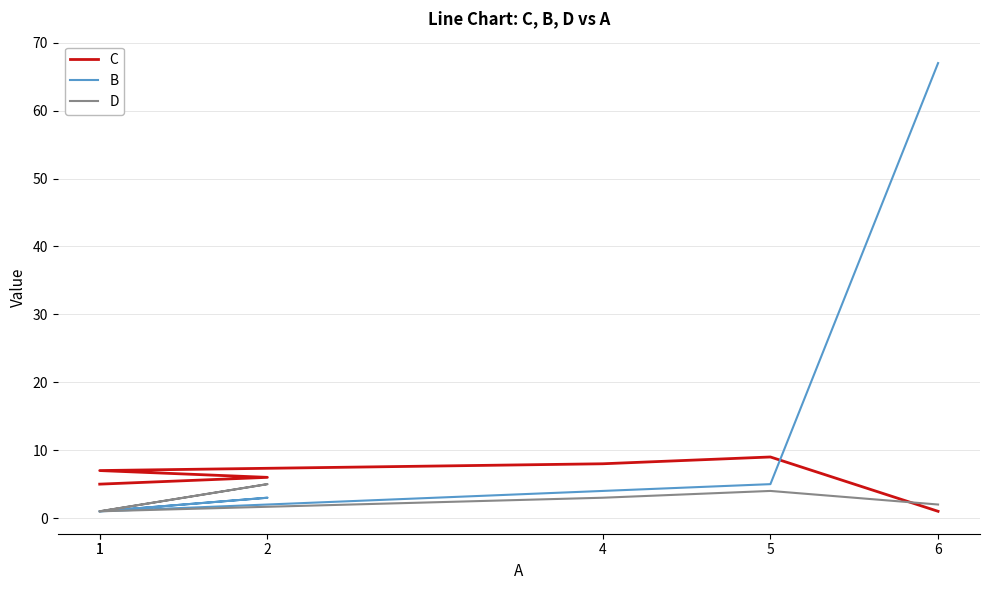

At which label is B closest to 34?

5